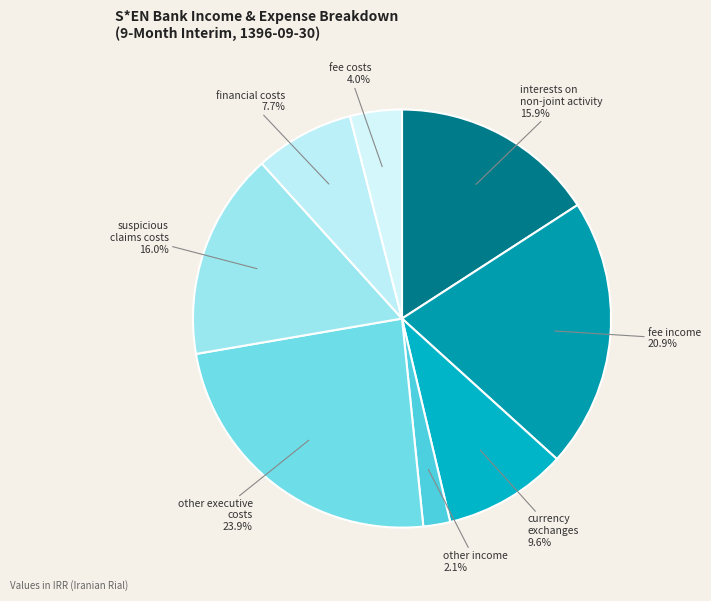

What is the largest slice in the pie chart?

other_executive_costs